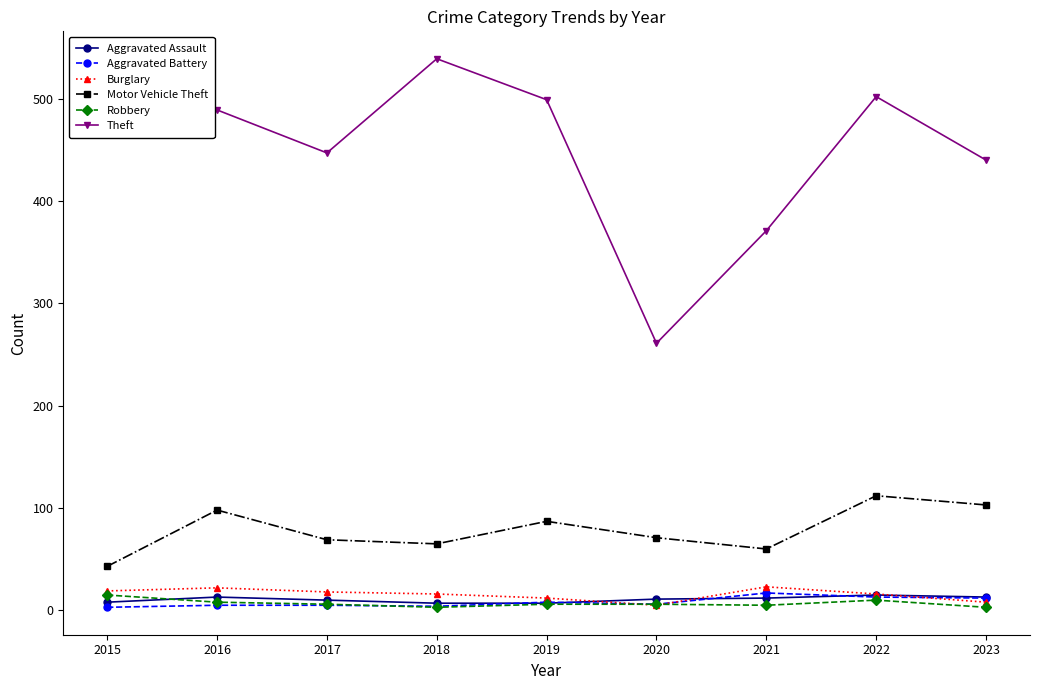

Is this an area chart (filled region under the line)?

No